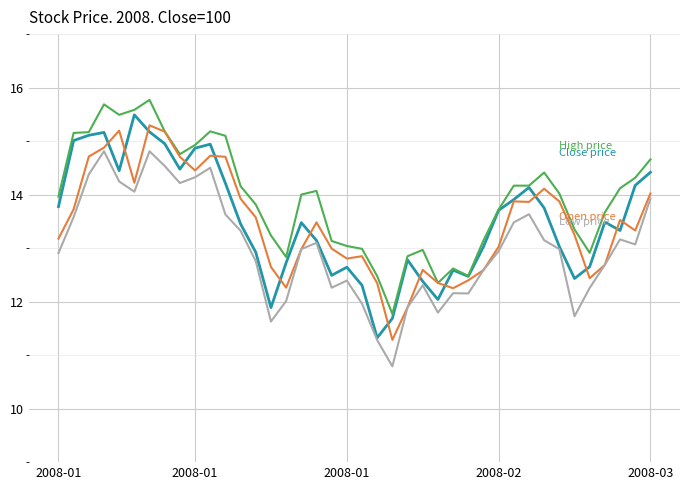

What is the minimum value shown in the chart?

10.8